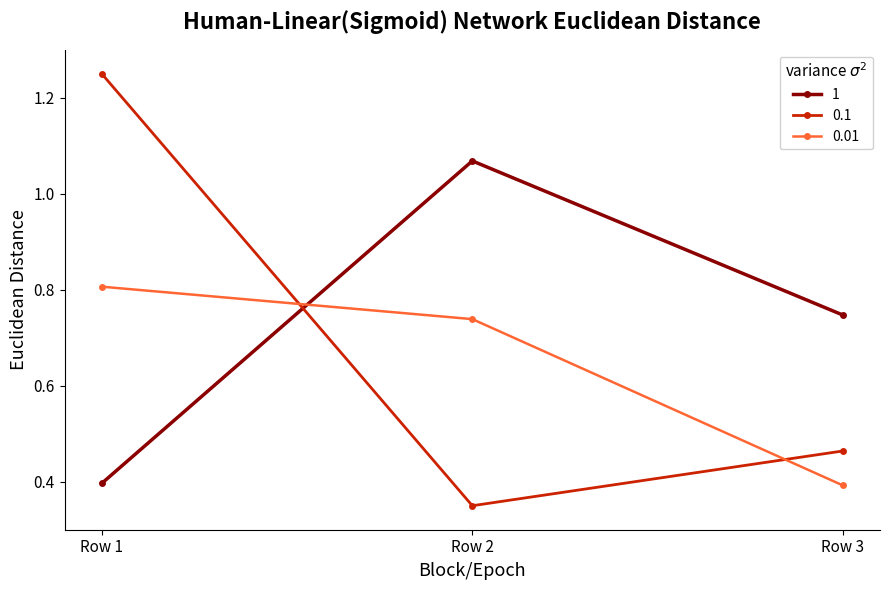

At which category is the sum across all series the highest?

Row 1